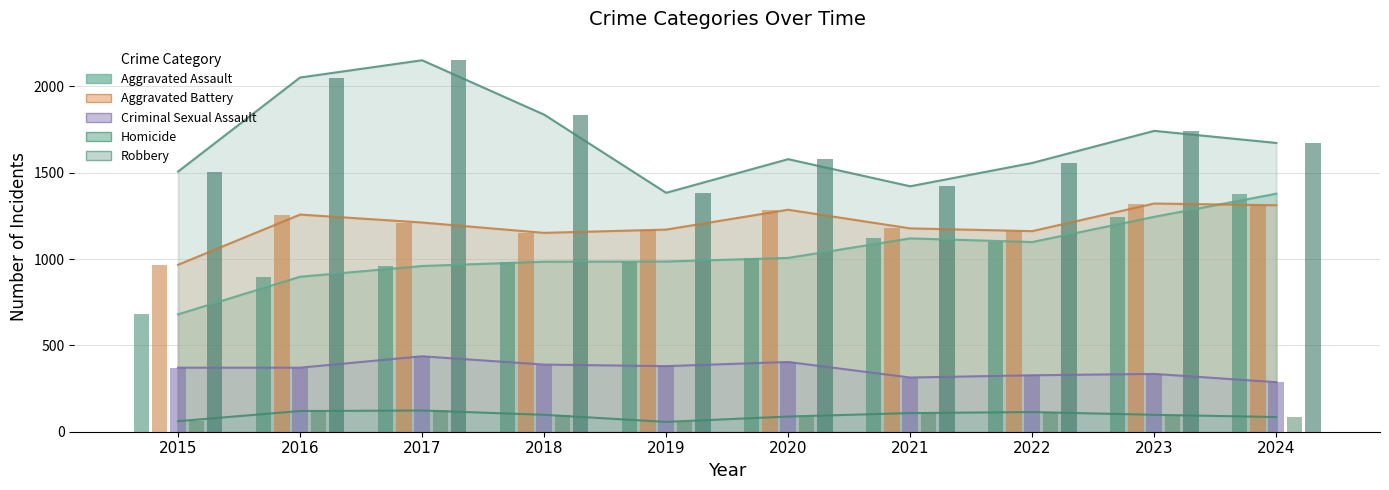

The Criminal Sexual Assault series shows 437 at 2017. True or false?

True